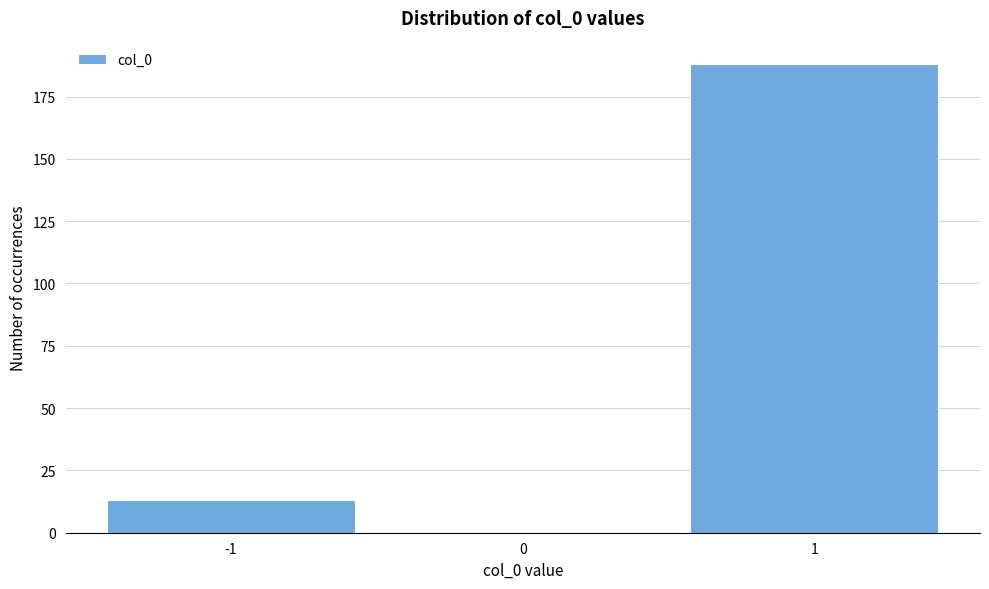

Reading left to right, list all the values displayed in this chart.

-1=13	0=0	1=188